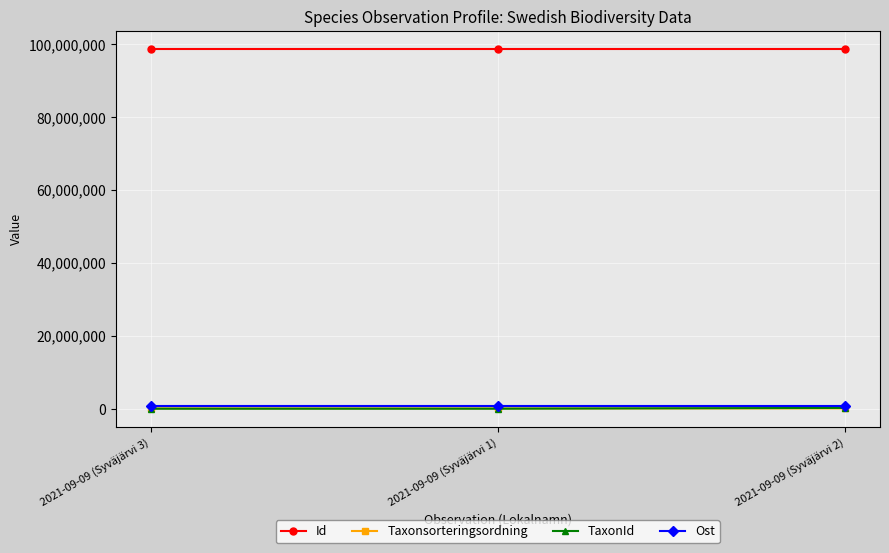

Is the value of Ost at 2021-09-09 (Syväjärvi 1) greater than the value of Id at 2021-09-09 (Syväjärvi 1)?

No